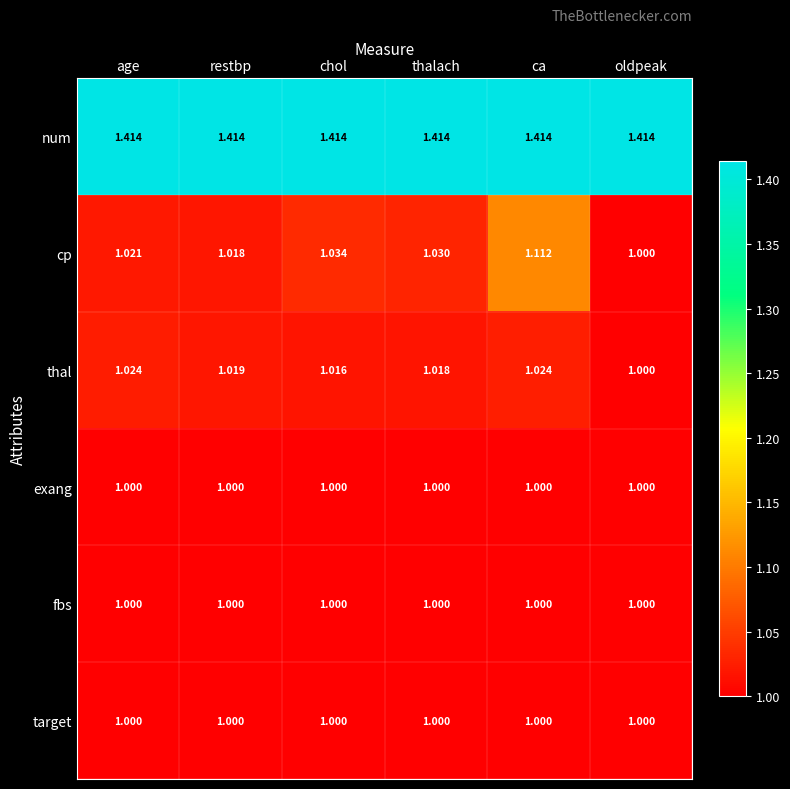

Which series has the largest total across all categories?

num